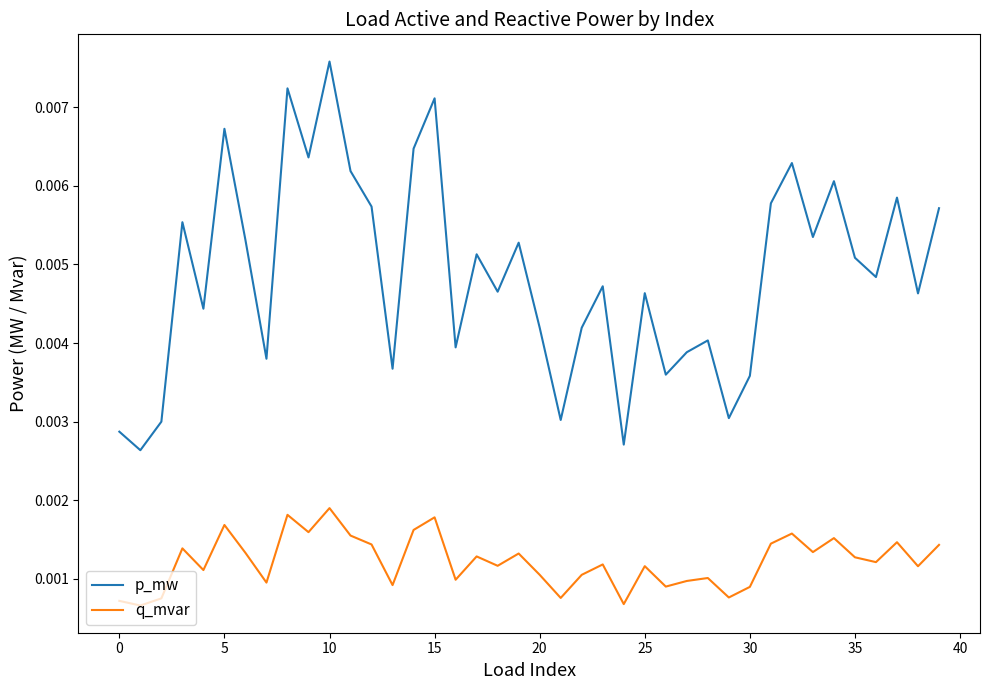

True or false: p_mw and q_mvar intersect in this chart.

False